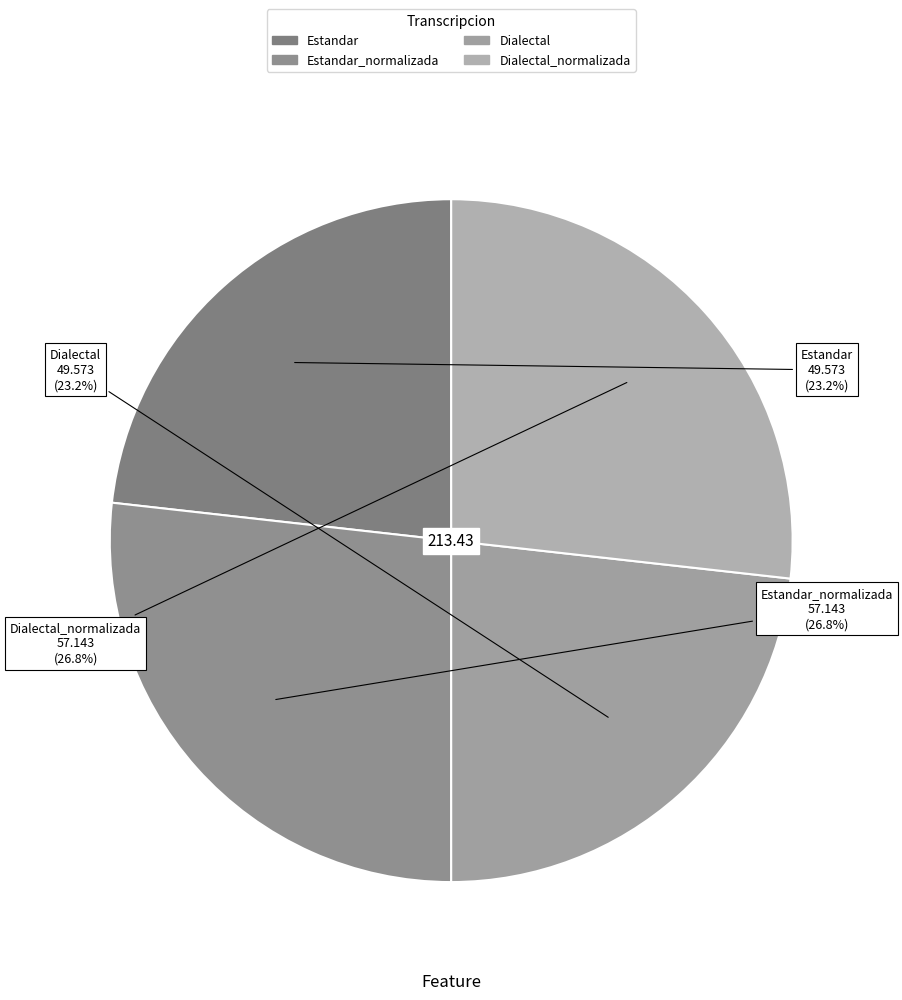

How many slices are in this pie chart?

4